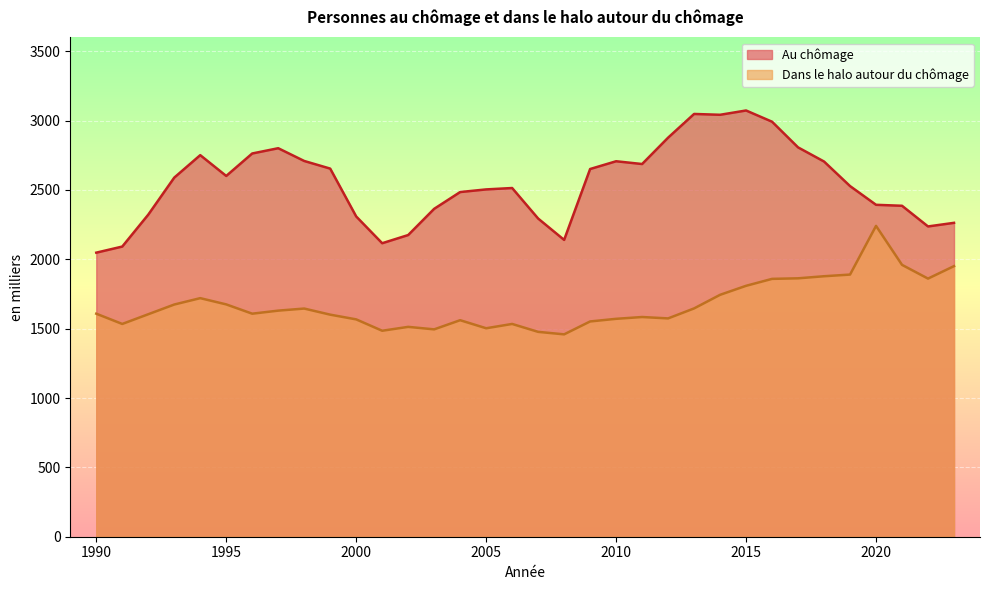

How many data points in Au chômage are above 2589?

16